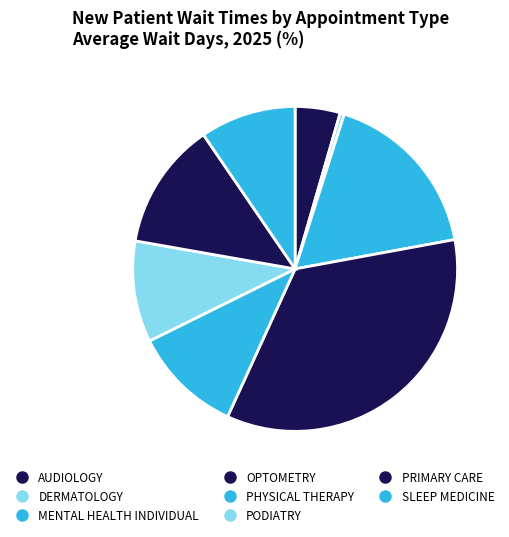

Is there any slice that represents more than half of the pie?

No